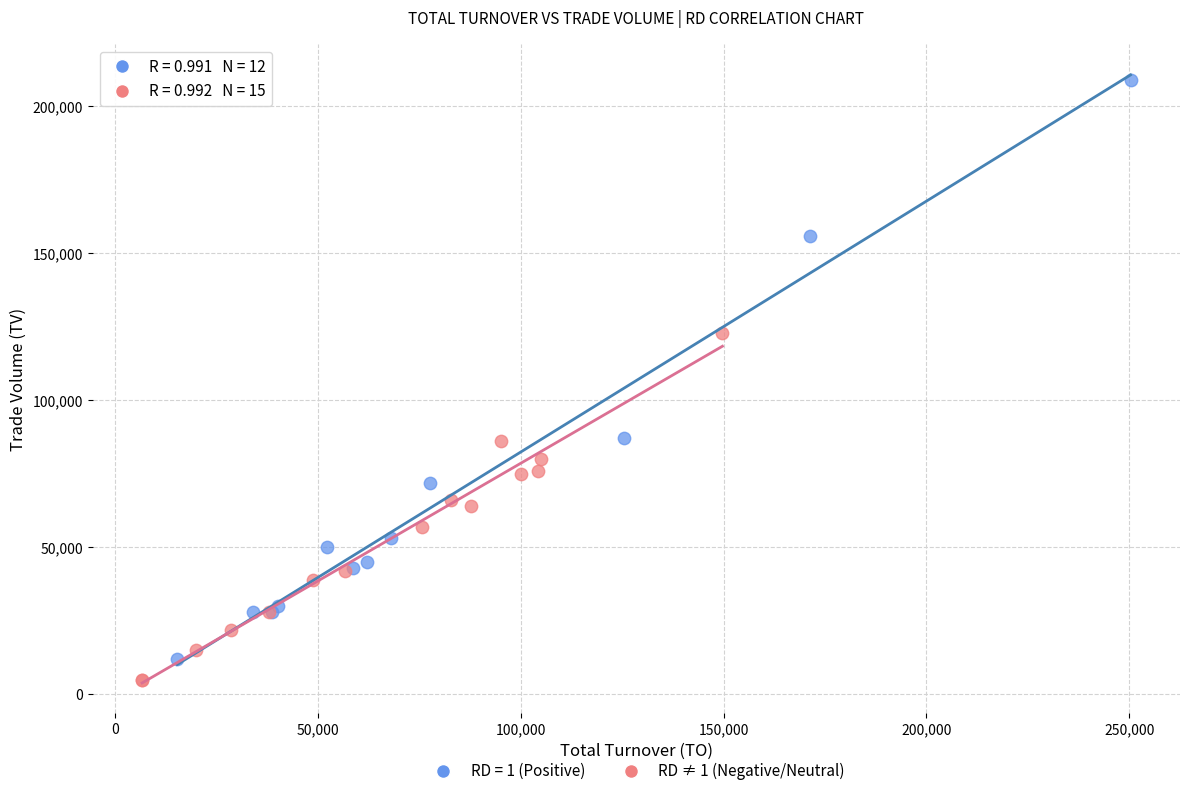

Which series contains the highest Y value?

RD = 1 (Positive)